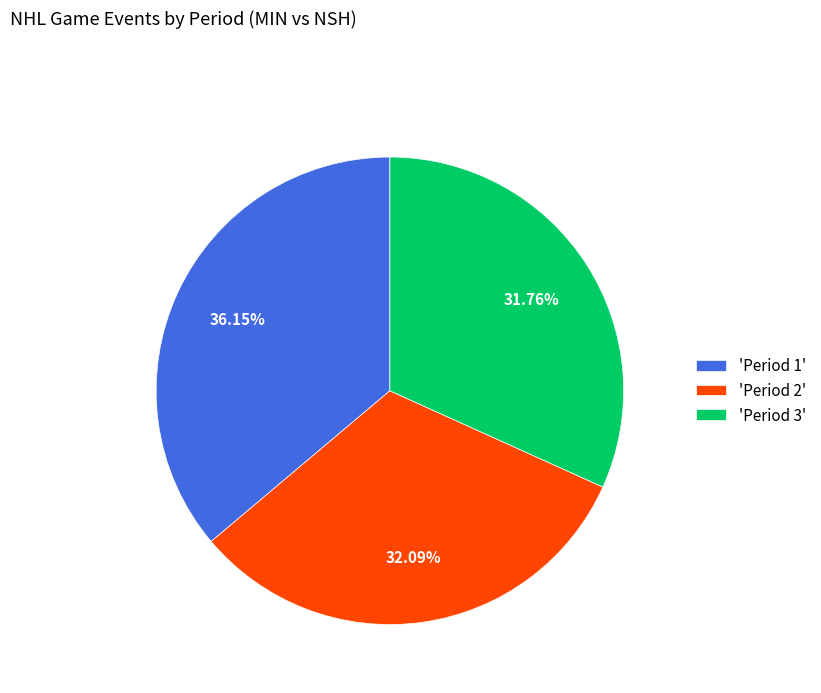

Approximately how many times larger is the value at 'Period 3' compared to 'Period 1'?

0.9